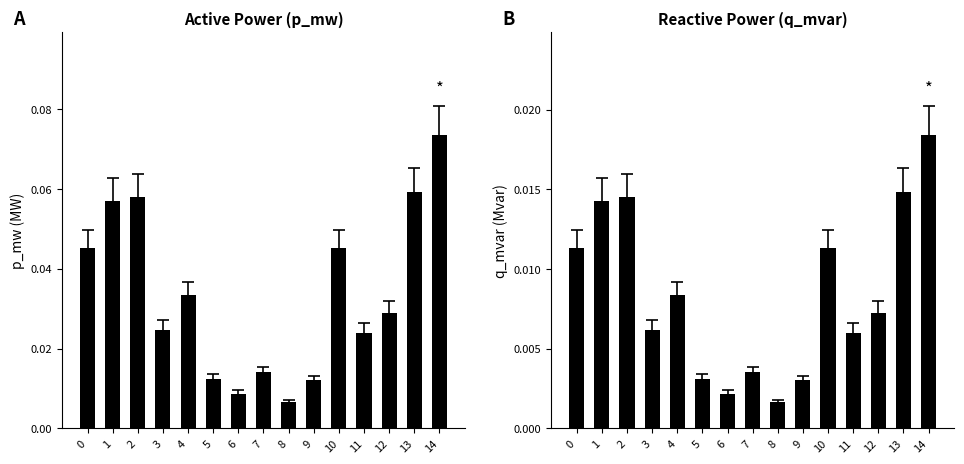

Rank the series at 13 from highest to lowest value.

p_mw, q_mvar